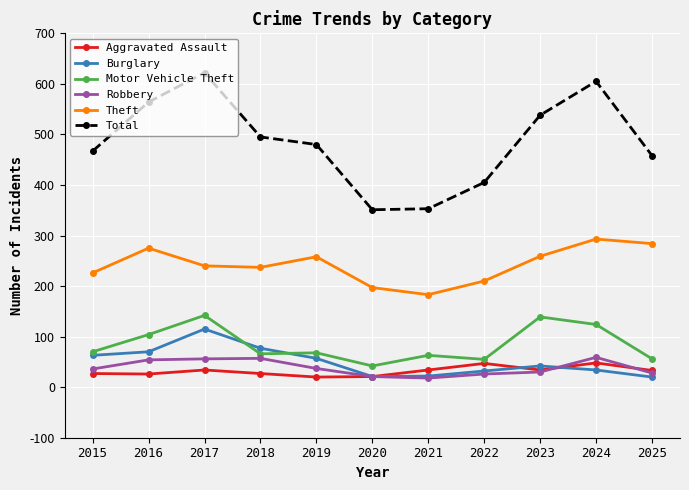

Is it true that Burglary equals 101 at 2018?

False